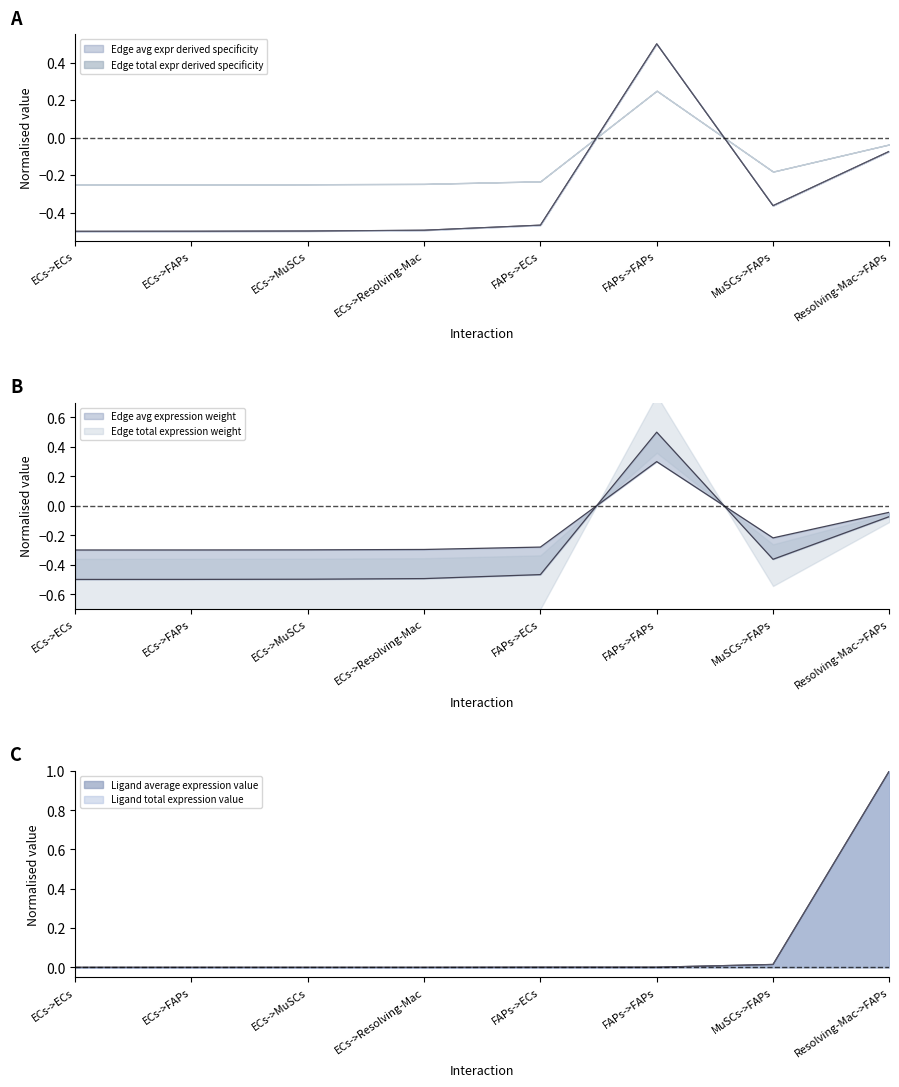

At which category is the sum across all series the highest?

FAPs->FAPs